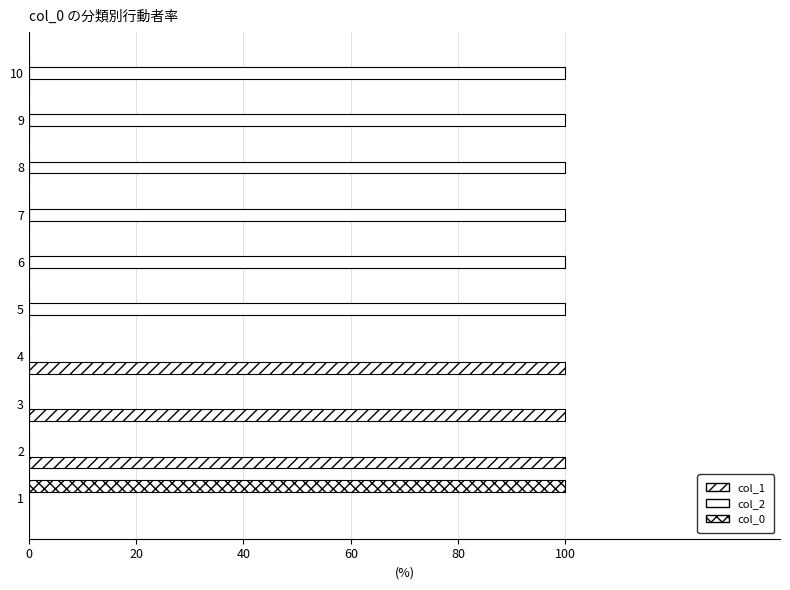

How many groups of bars are there?

10